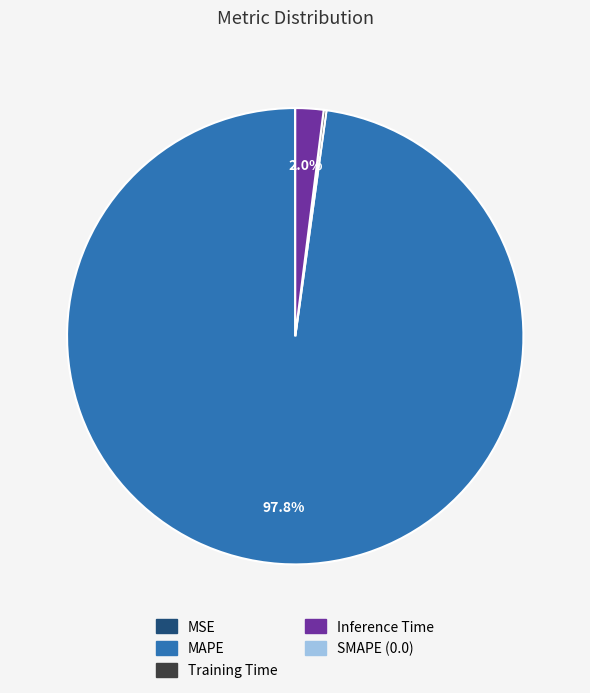

Does any single category account for the majority?

Yes